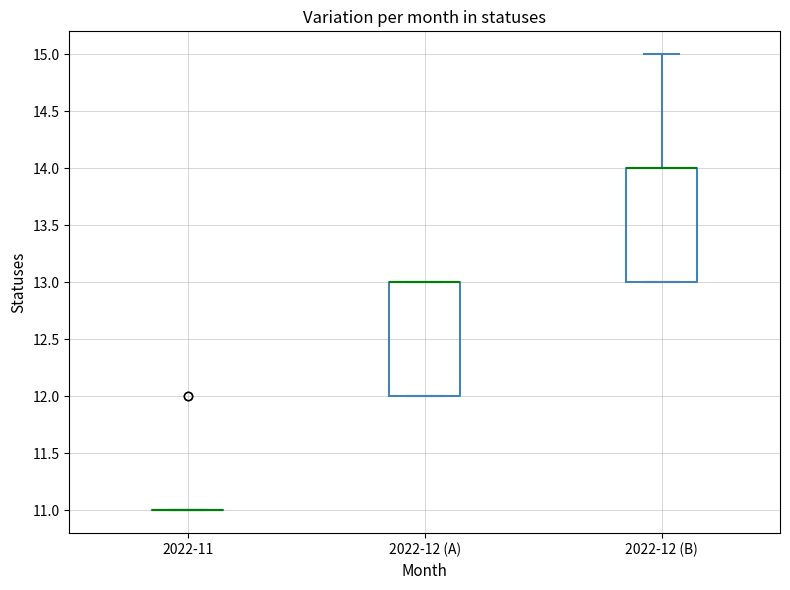

Reading left to right, transcribe this box plot: for each box, give where its median line is, the range the box spans, and where its two whiskers end, as read against the y-axis. The values are not printed on the chart, so give them approximately, as read against the axis.

2022-11: box collapsed to a line at 11, whiskers 11 to 11
2022-12 (A): median 13 (drawn on the box's upper edge), box 12 to 13, whiskers 12 to 13
2022-12 (B): median 14 (drawn on the box's upper edge), box 13 to 14, whiskers 13 to 15